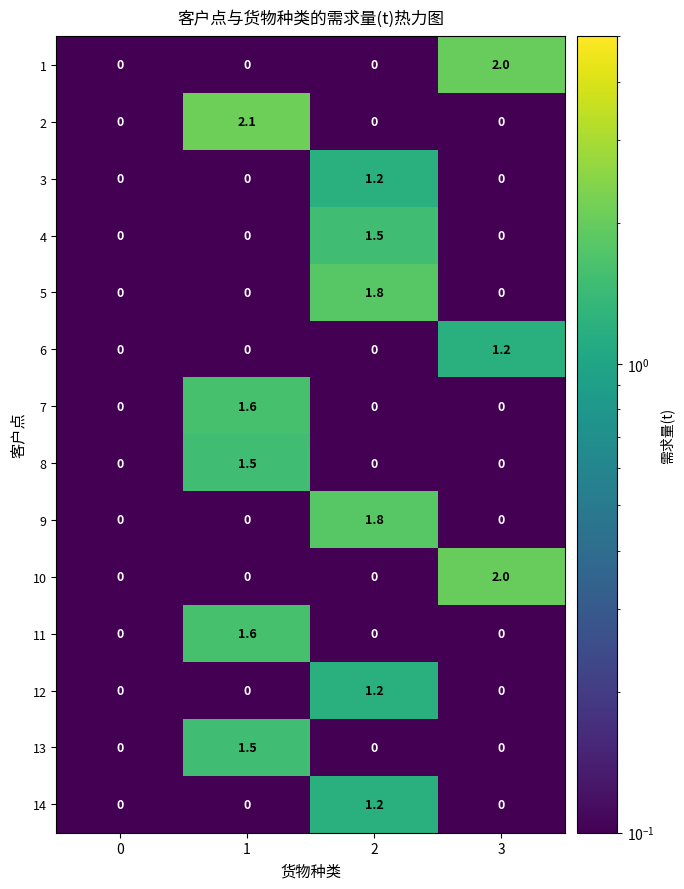

What is the difference between the maximum and second lowest values in the 13 series?

1.5